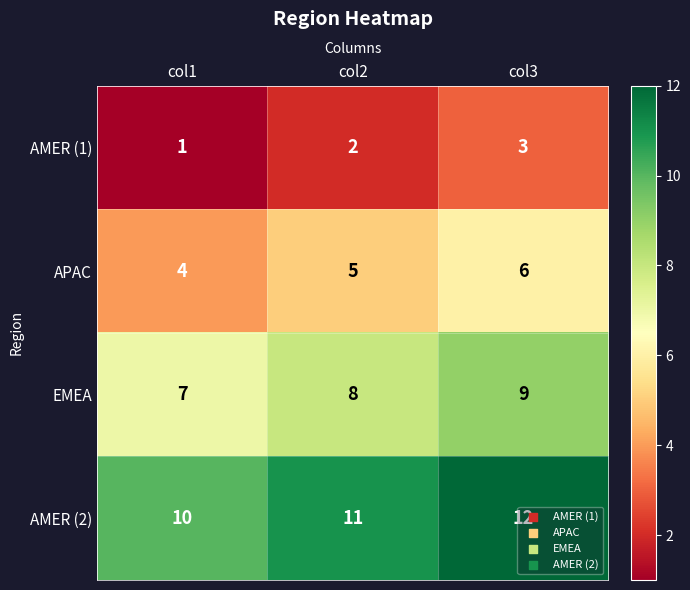

Which series has the largest total across all categories?

AMER (2)